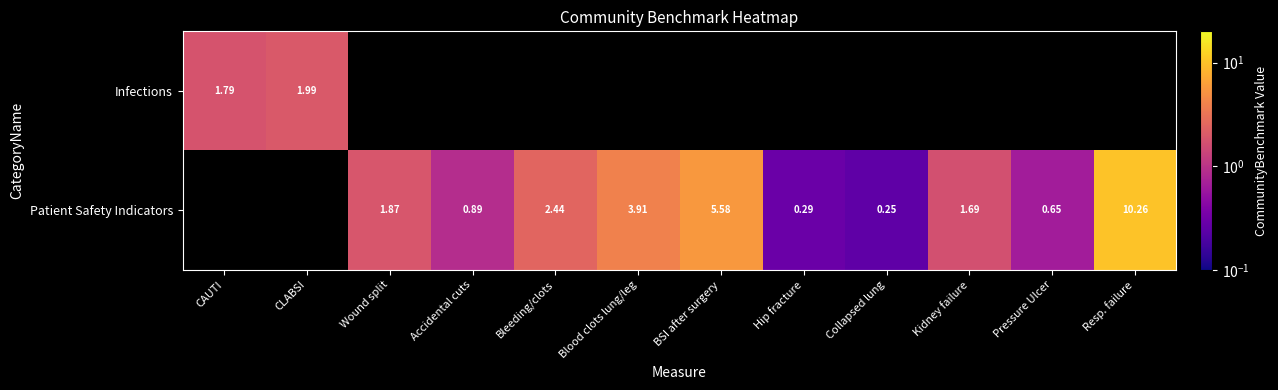

Count the number of categories in the chart.

12